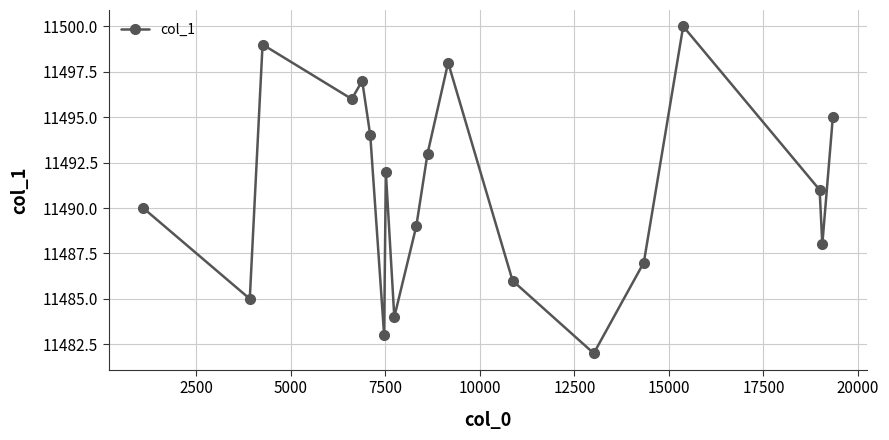

What is the smallest value displayed?

11482